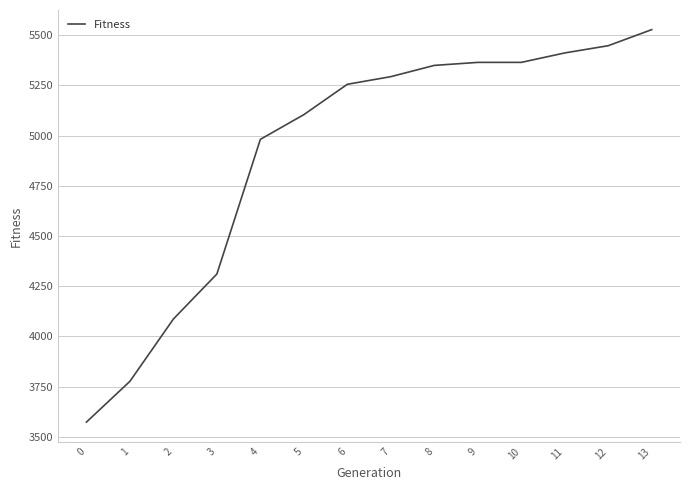

What is the difference between the second highest and minimum values?

1873